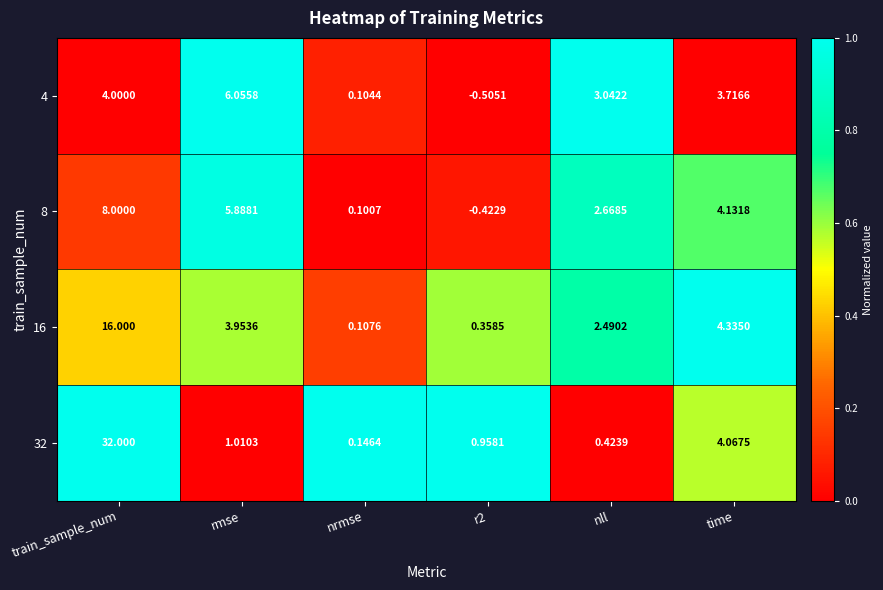

Which series has the largest total across all categories?

32